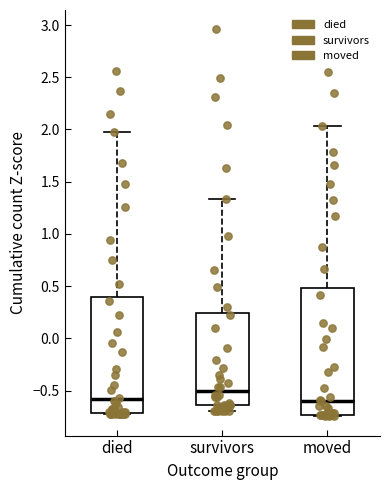

Reading left to right, transcribe this box plot: for each box, give where its median line is, the range the box spans, and where its two whiskers end, as read against the y-axis. The values are not printed on the chart, so give them approximately, as read against the axis.

died: median -0.60, box -0.70 to 0.40, whiskers -0.75 to 2.00
survivors: median -0.50, box -0.65 to 0.25, whiskers -0.70 to 1.35
moved: median -0.60, box -0.75 to 0.50, whiskers -0.75 (just below the box's lower edge) to 2.05